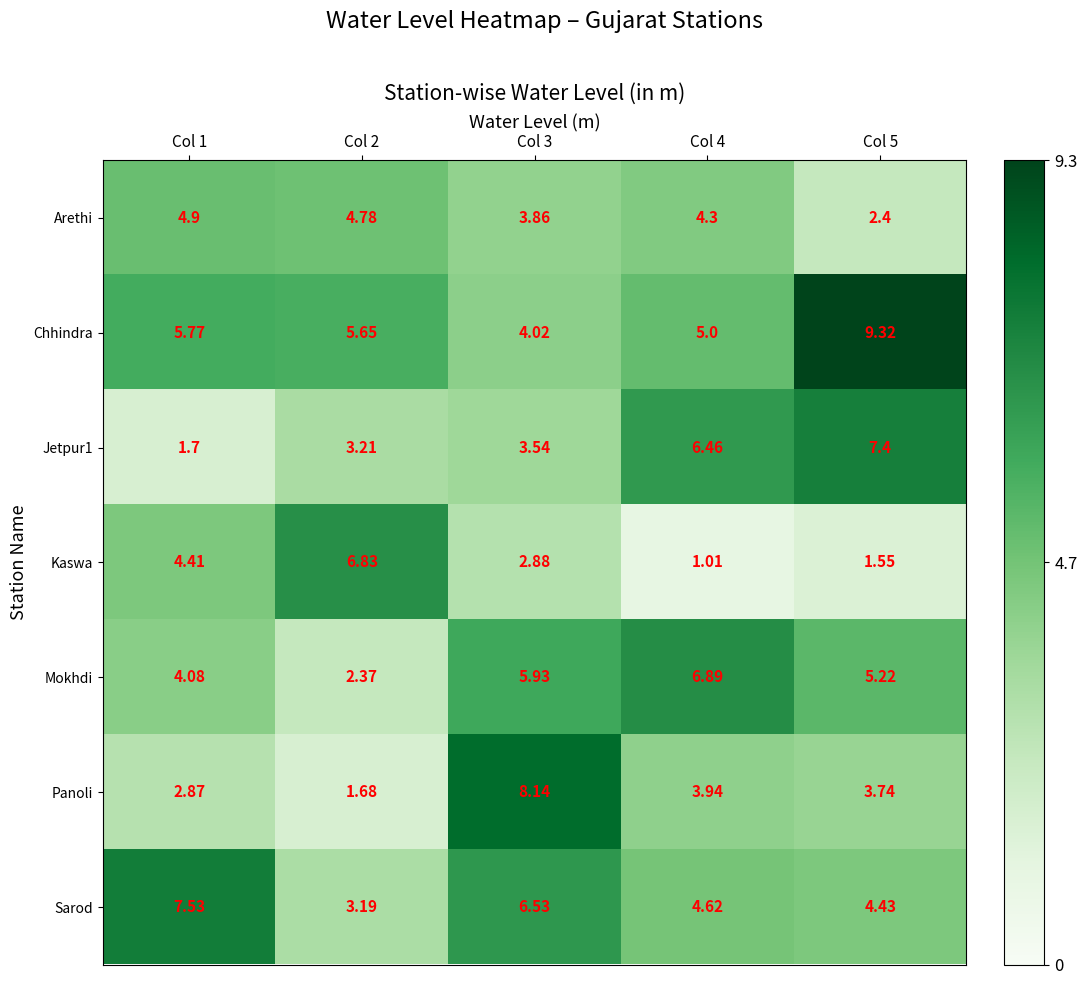

Which series has the largest total across all categories?

Chhindra